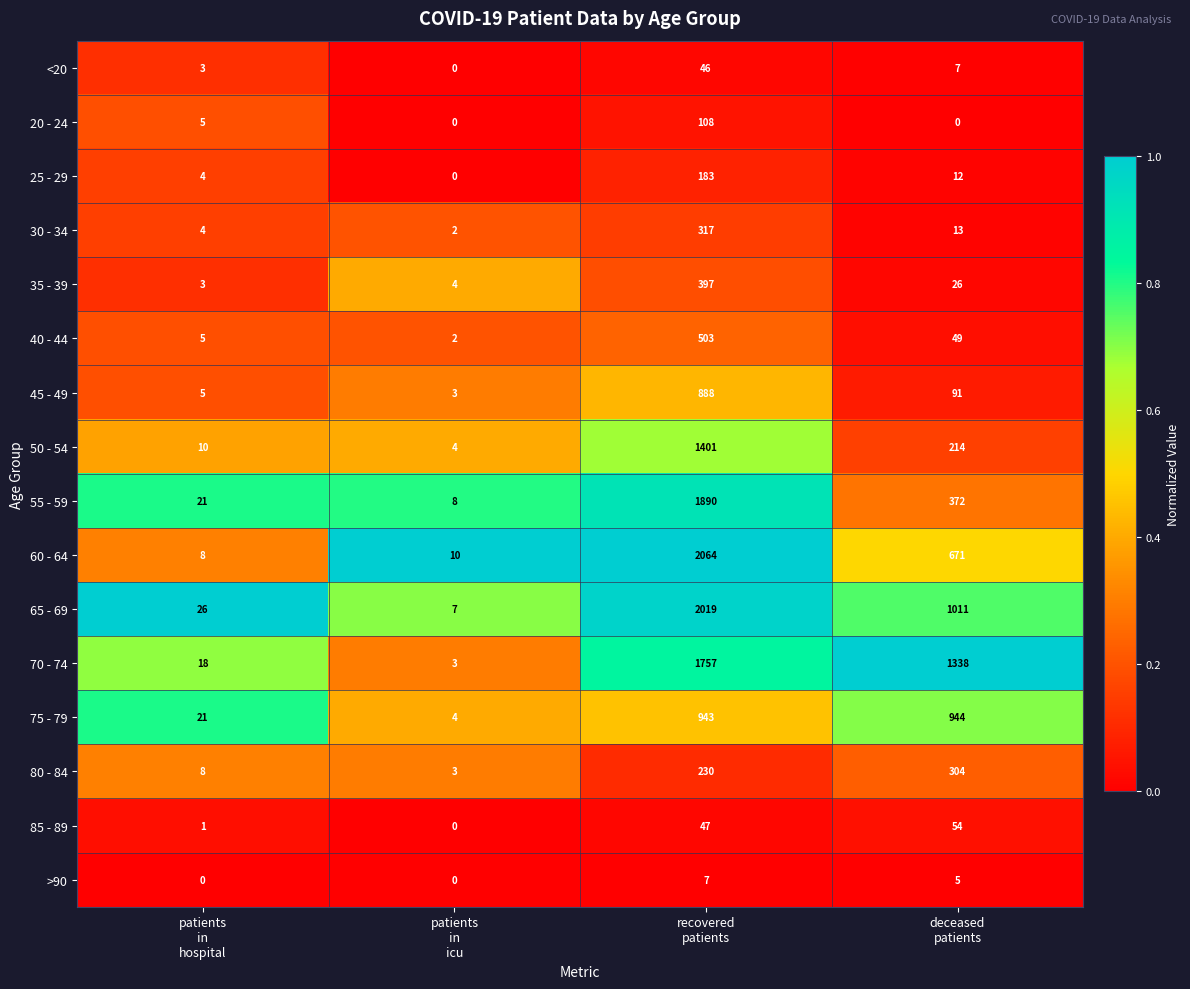

What is the difference between the maximum and second lowest values in the 80 - 84 series?

296